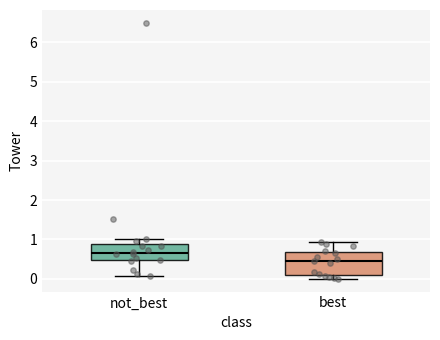

Reading left to right, transcribe this box plot: for each box, give where its median line is, the range the box spans, and where its two whiskers end, as read against the y-axis. The values are not printed on the chart, so give them approximately, as read against the axis.

not_best: median 0.7, box 0.5 to 0.9, whiskers 0.1 to 1.0
best: median 0.5, box 0.1 to 0.7, whiskers 0.0 to 0.9